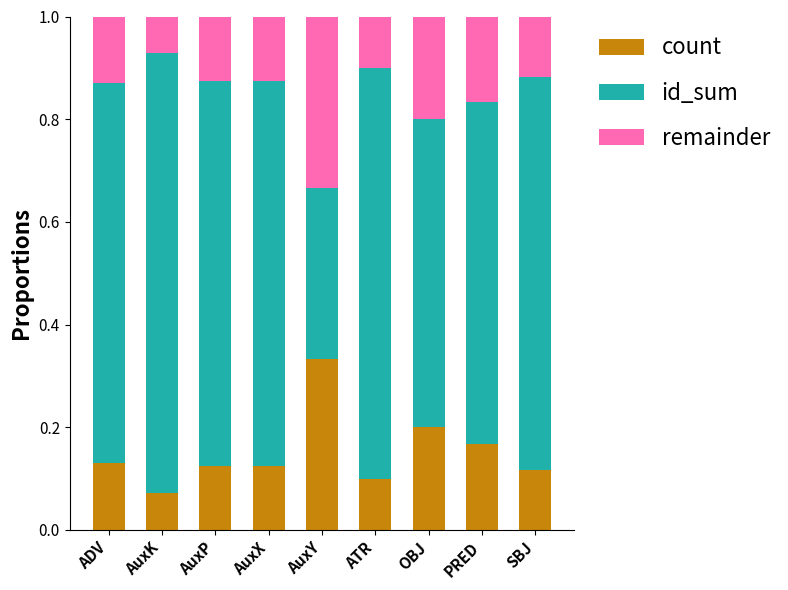

What is the total value across all series at ADV?

1.0